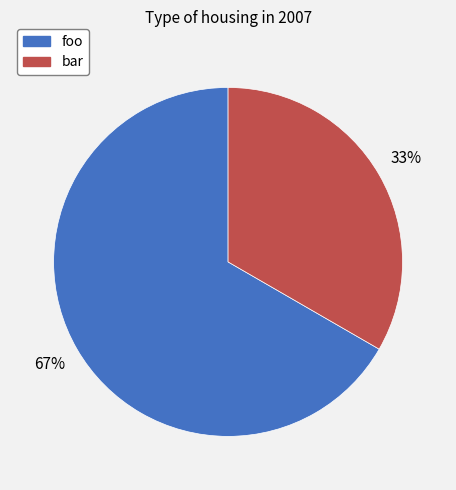

To the nearest percent, what is the average slice percentage?

50%